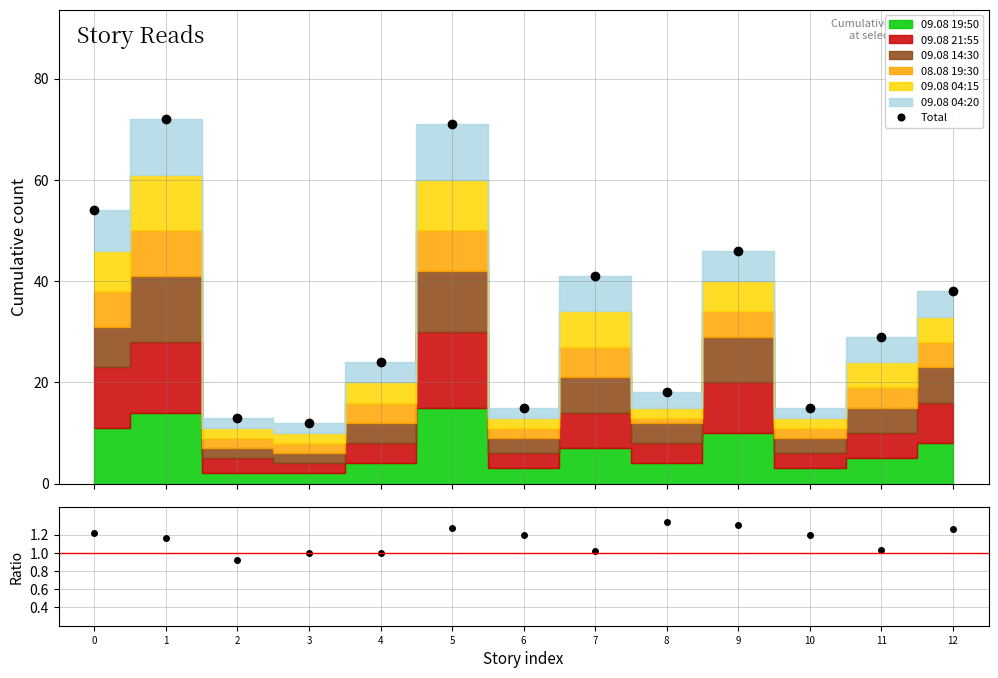

What is the difference between the Total values at 12 and 11?

9.0